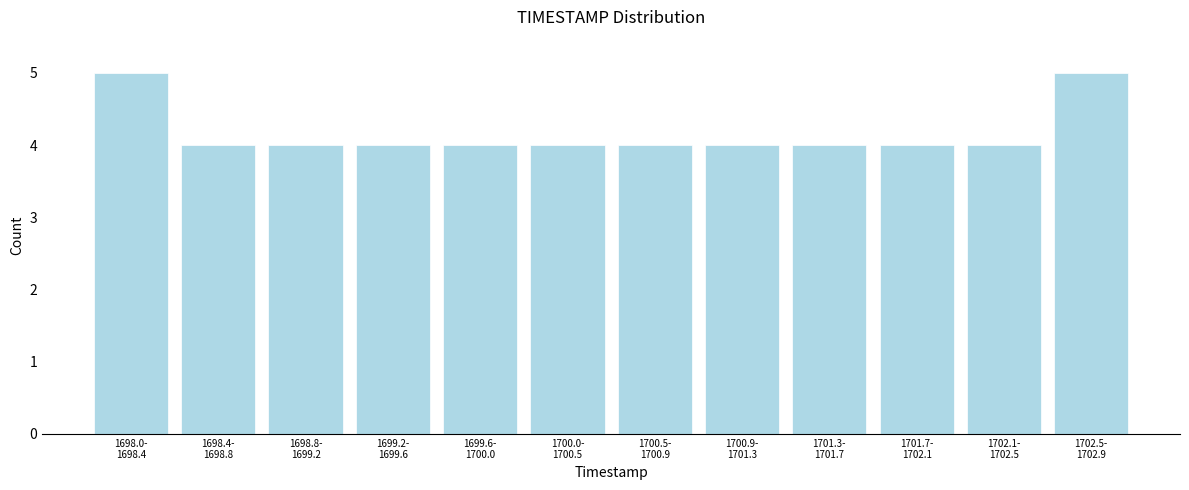

Reading right to left, list all the values displayed in this chart.

5	4	4	4	4	4	4	4	4	4	4	5